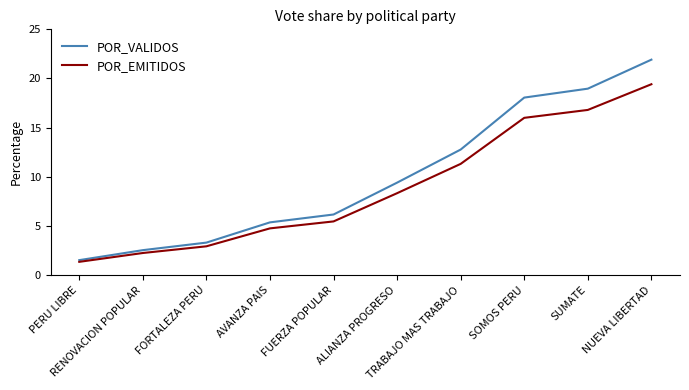

What is the sum of all POR_VALIDOS values?

100.0